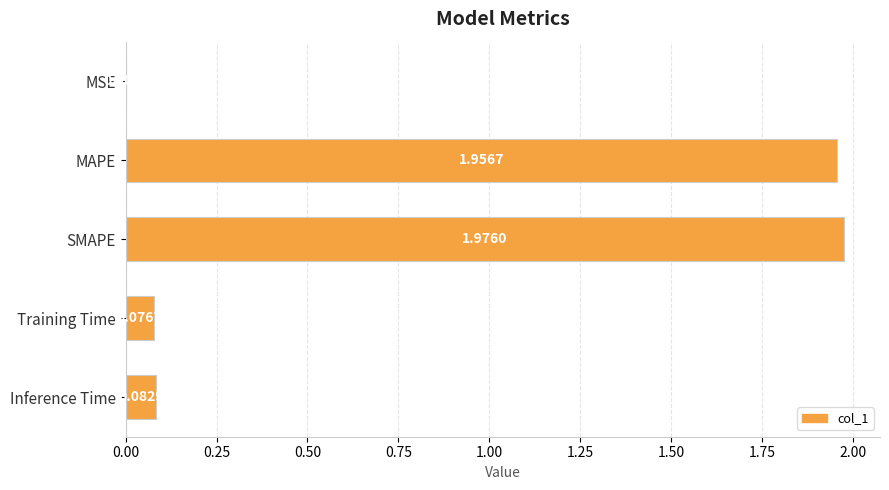

What is the change in value from MSE to Inference Time?

+0.1